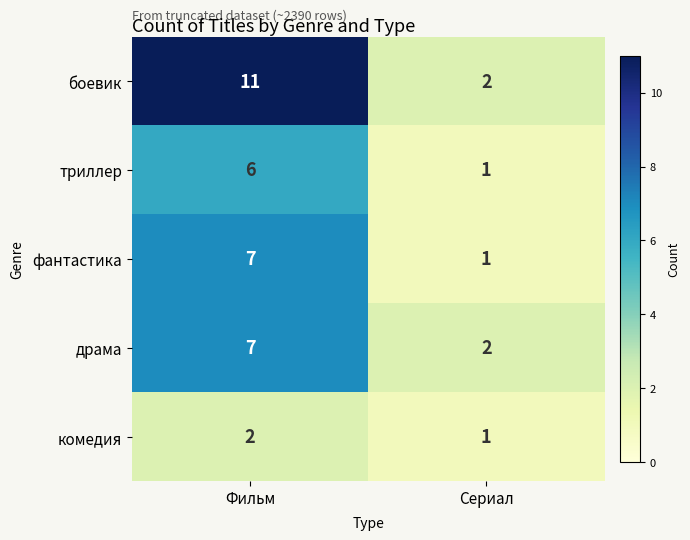

Reading left to right, extract all data points from this chart.

боевик: Фильм=11	Сериал=2
триллер: Фильм=6	Сериал=1
фантастика: Фильм=7	Сериал=1
драма: Фильм=7	Сериал=2
комедия: Фильм=2	Сериал=1